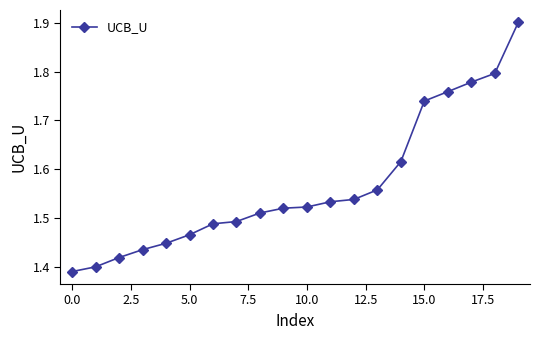

What is the maximum value shown in the chart?

1.9